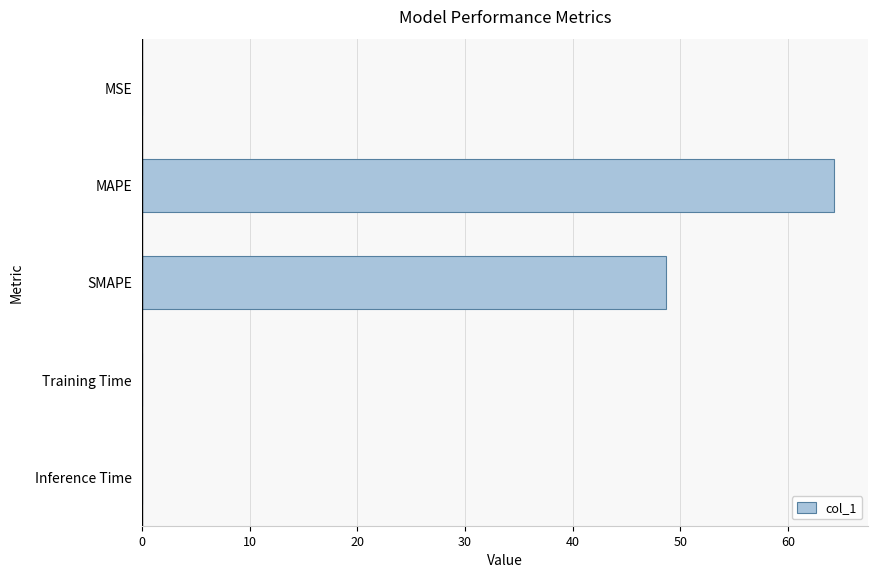

True or false: the data shows 0.0 at Training Time.

True